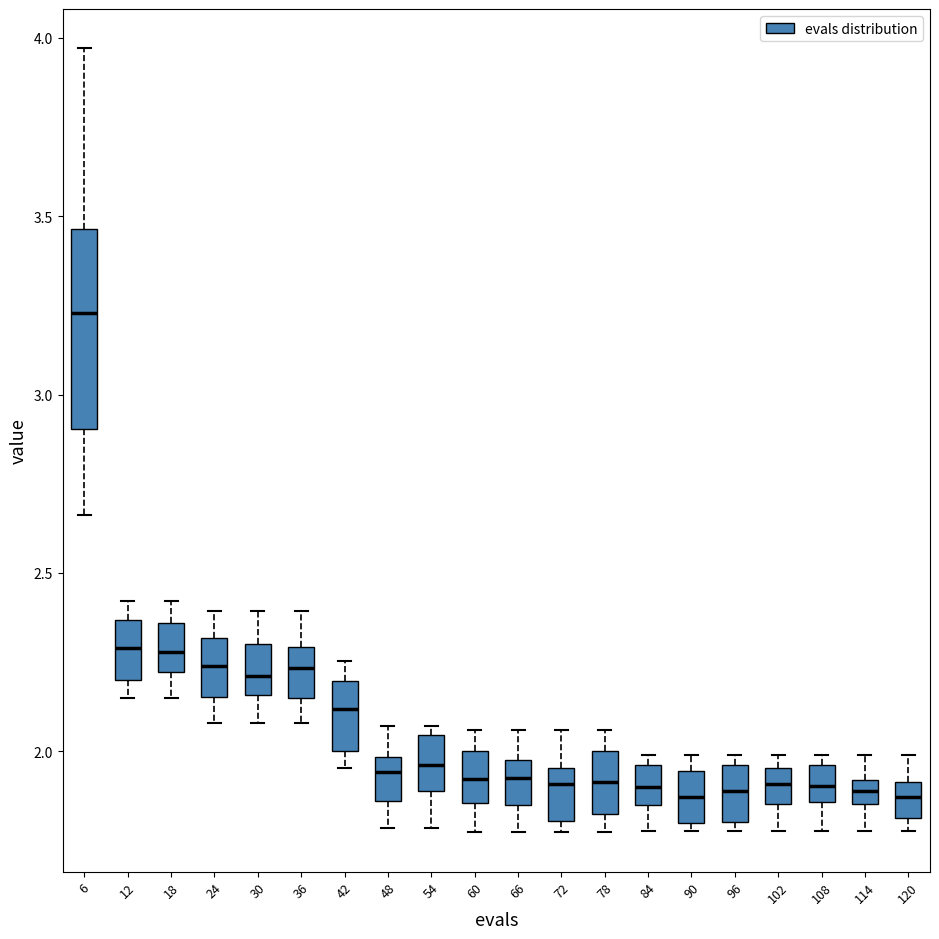

Where is the upper edge of the box at x = 60 on the y-axis? The values are not printed on the chart, so give them approximately, as read against the axis.

2.00